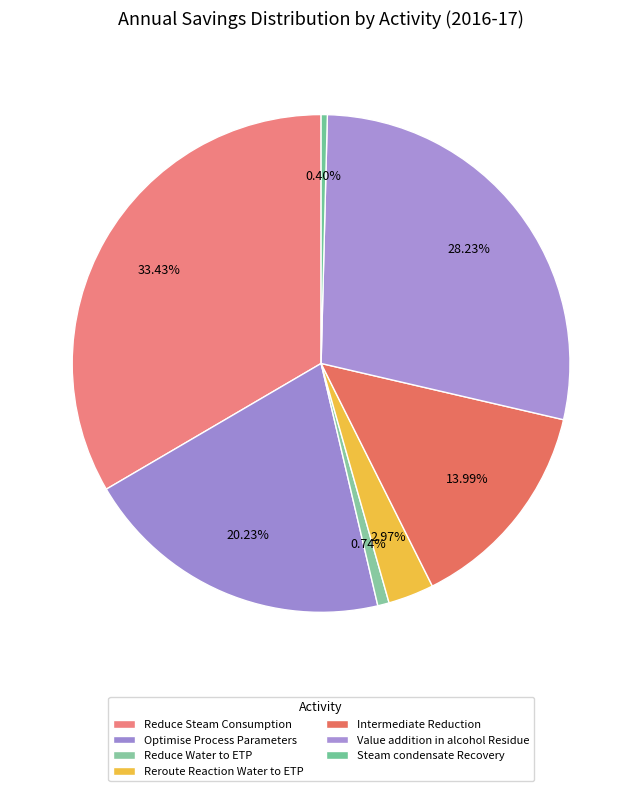

How many segments does this pie chart have?

7